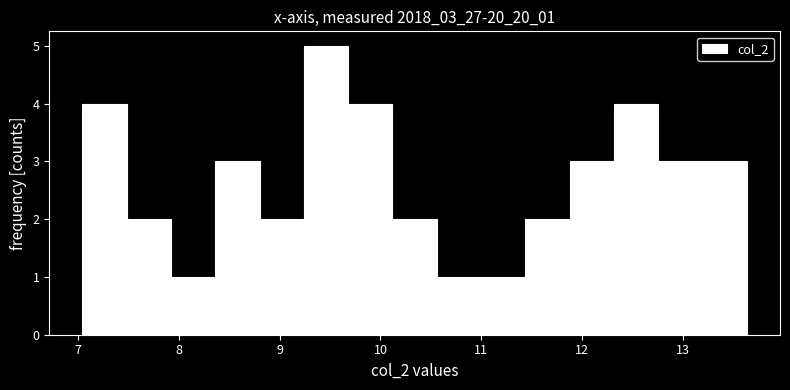

Over which range of the x-axis is the bar tallest?

9.2 to 9.7